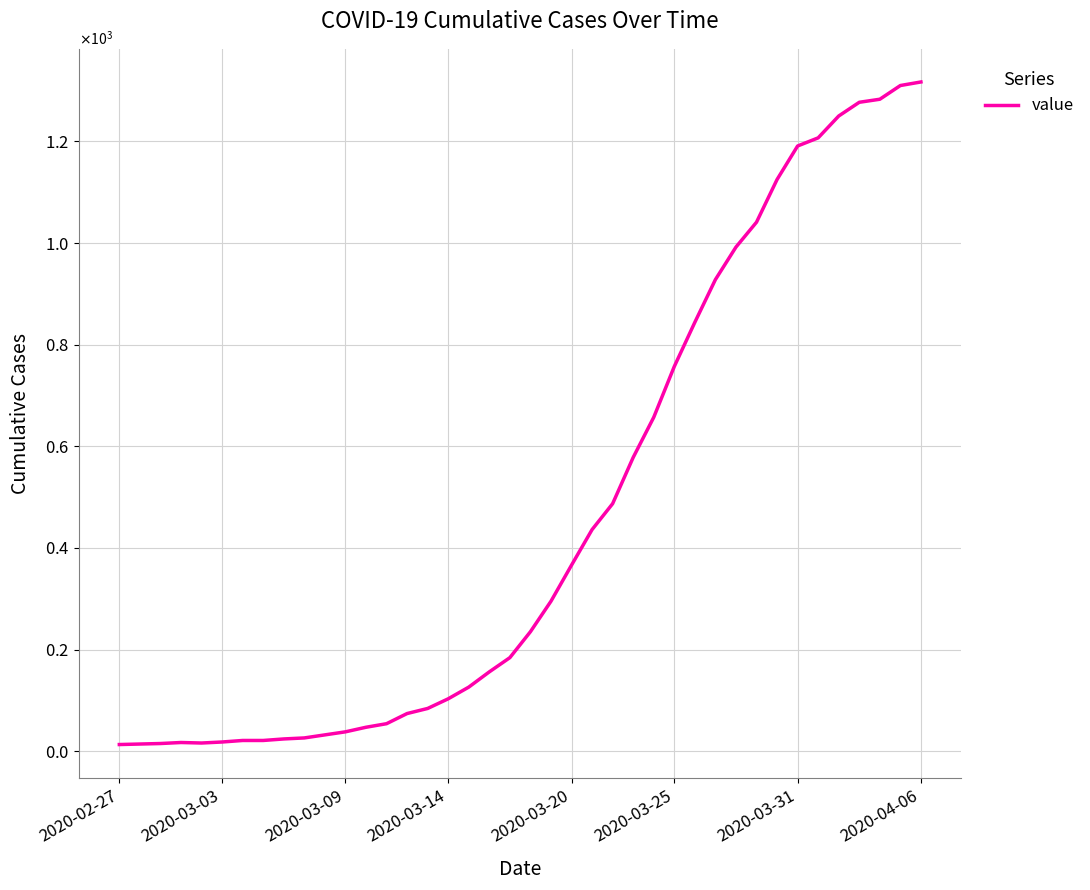

Does the chart display data point markers on the line(s)?

No